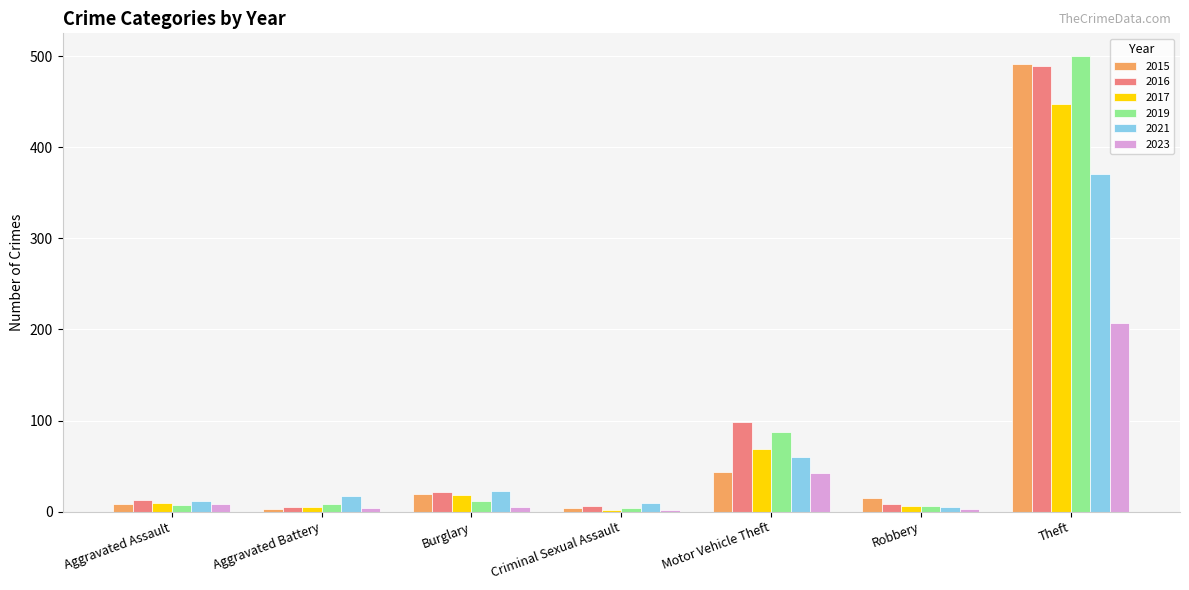

Between Aggravated Battery and Burglary, which series saw the biggest shift?

2016